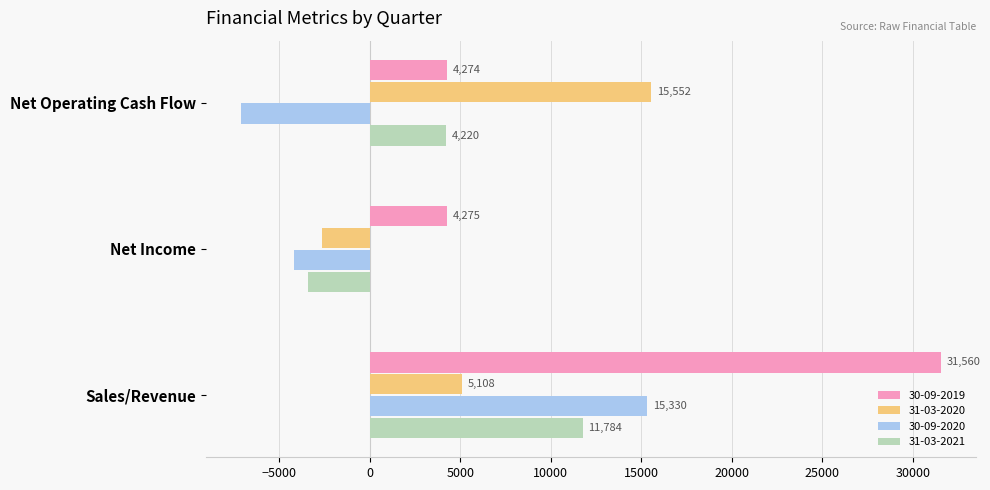

At which label is 31-03-2021 closest to 4170?

Net Operating Cash Flow